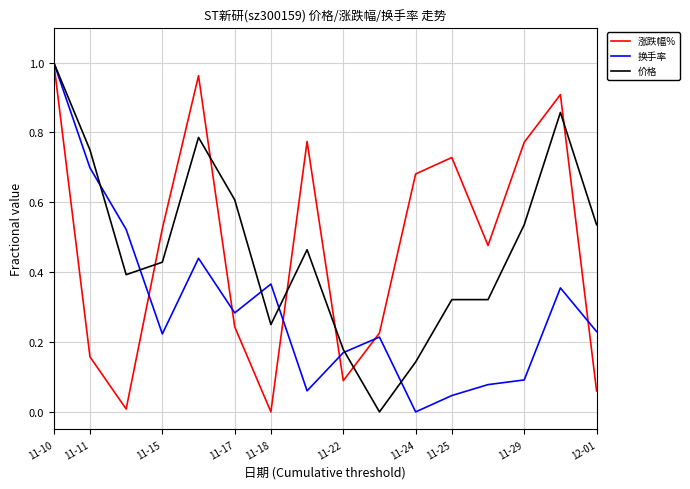

What is the value of the 价格 point at the 7th from the left?

0.3